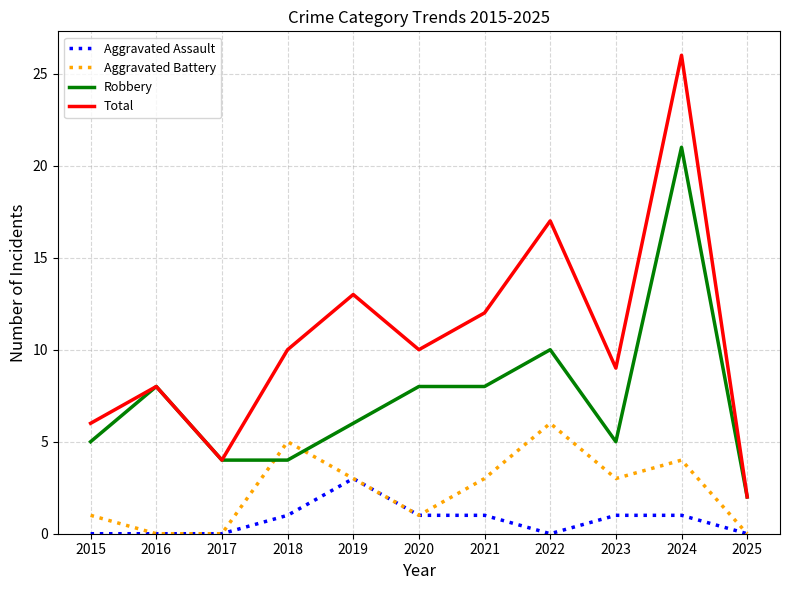

What is the difference between the highest and lowest values at 2020?

9